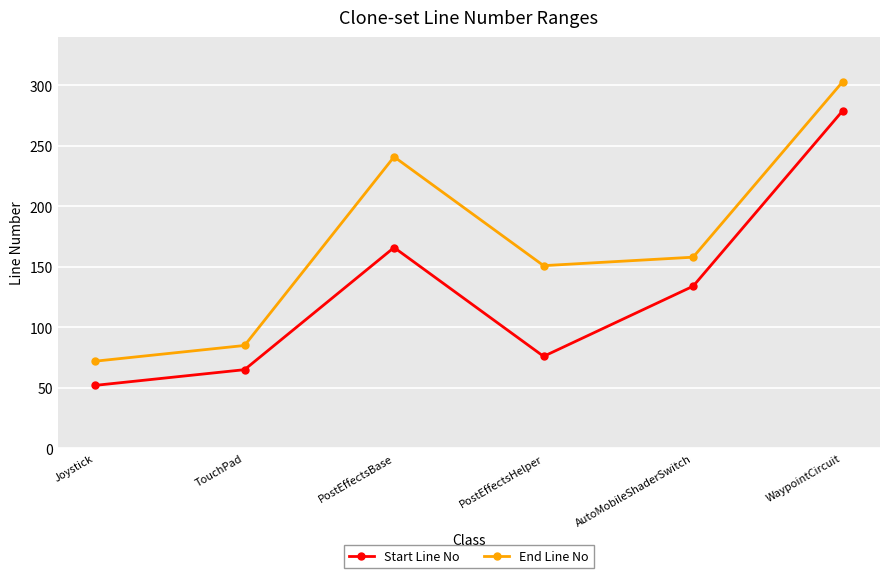

How many interior local valleys does the Start Line No series have?

1